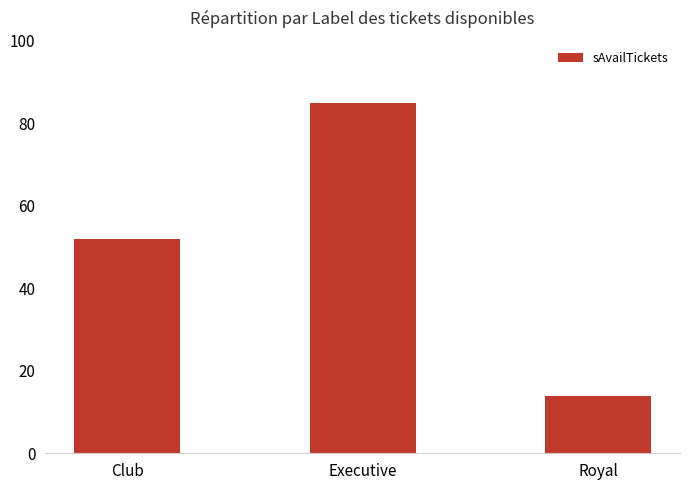

Reading left to right, extract all data points from this chart.

Club=52	Executive=85	Royal=14